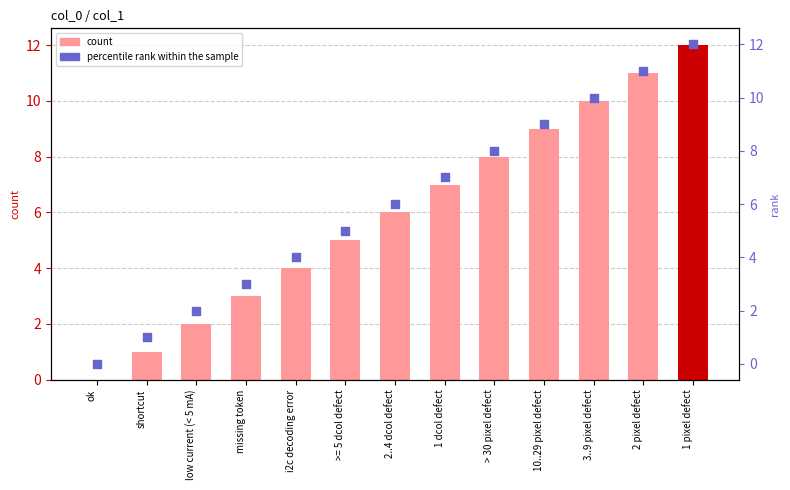

At how many categories does at least one series exceed 5?

7